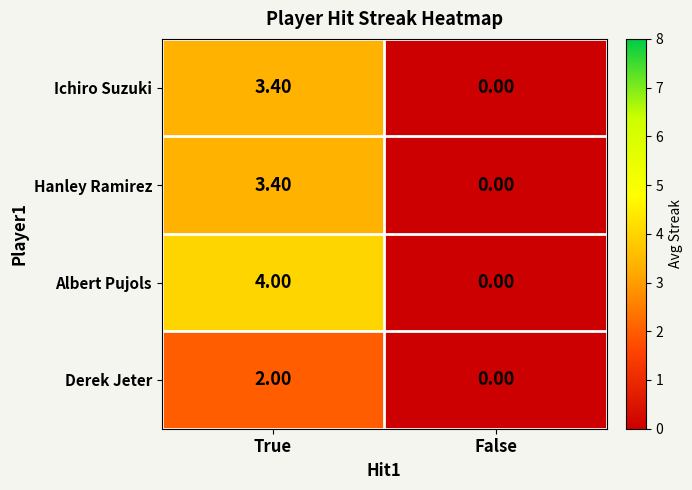

List the labels in order of Derek Jeter value, largest first.

True, False